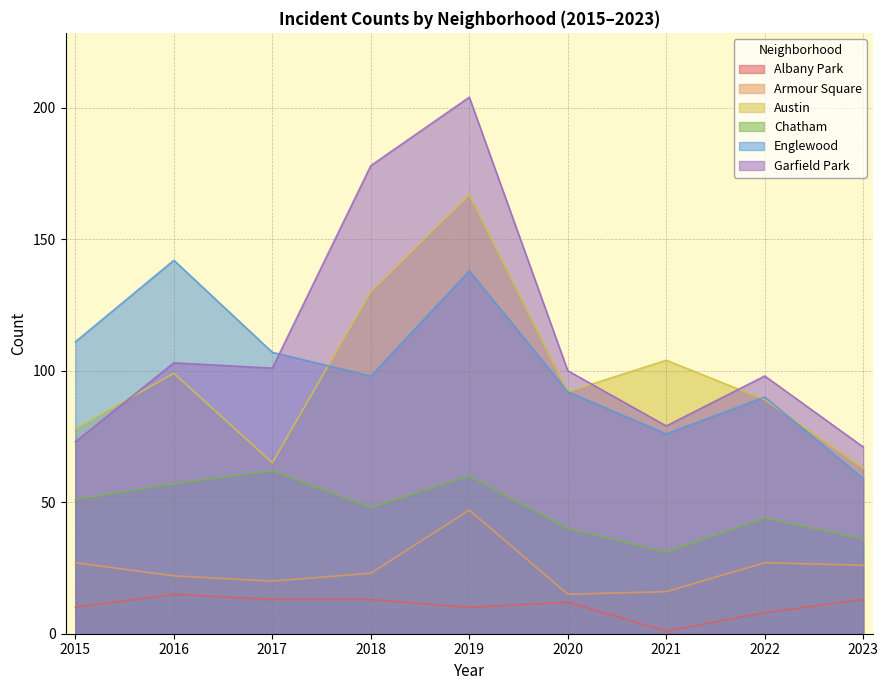

True or false: Armour Square and Englewood cross at least once.

False